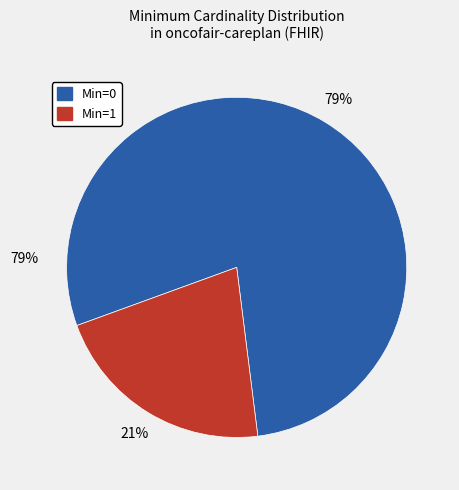

How many slices are in this pie chart?

2